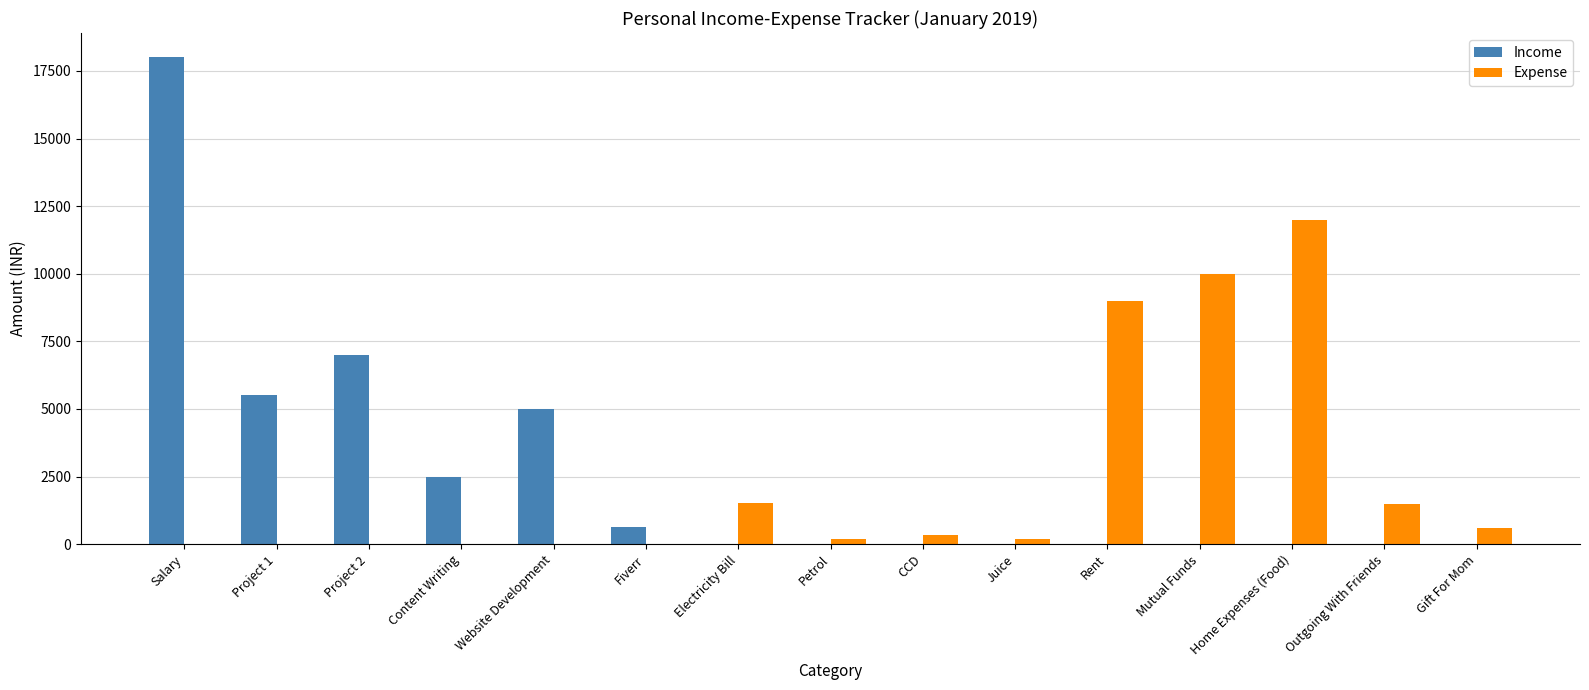

Which label corresponds to the largest value in the chart?

Salary